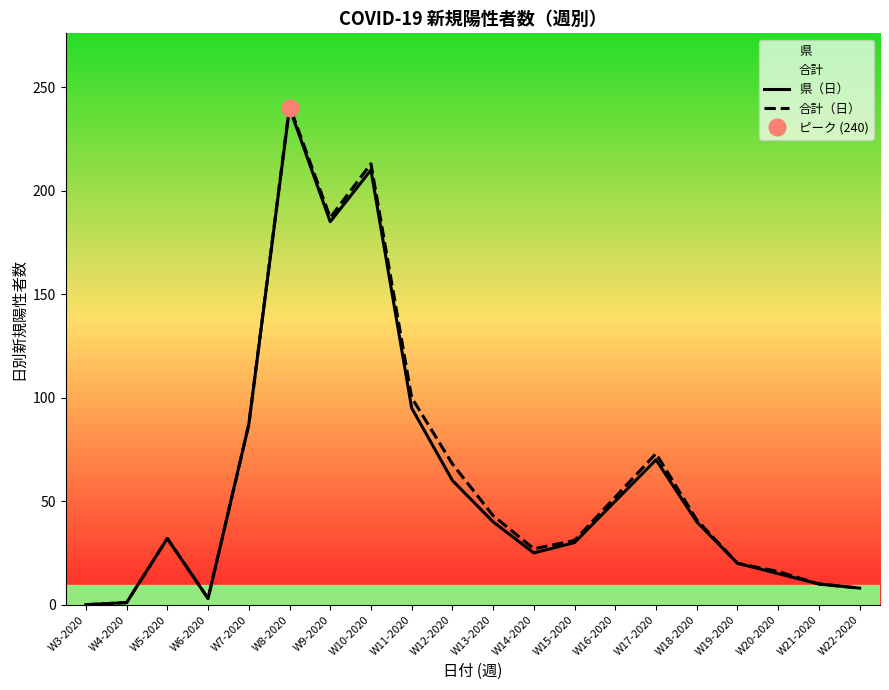

True or false: 県（日） and 合計（日） cross at least once.

False